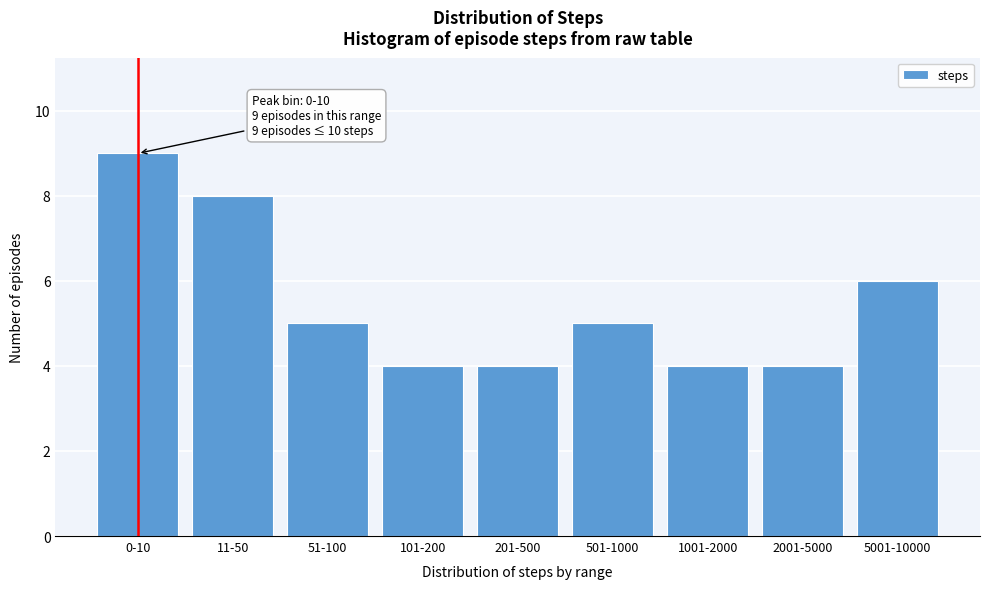

Reading right to left, transcribe all the data shown in this chart.

6	4	4	5	4	4	5	8	9